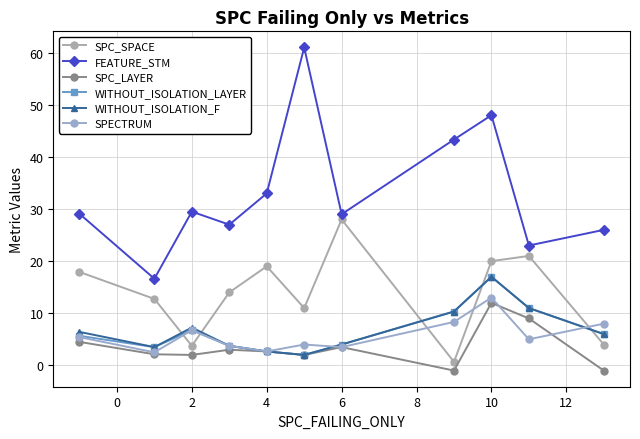

Which series ends up on top after the final intersection of SPC_LAYER and SPECTRUM?

SPECTRUM